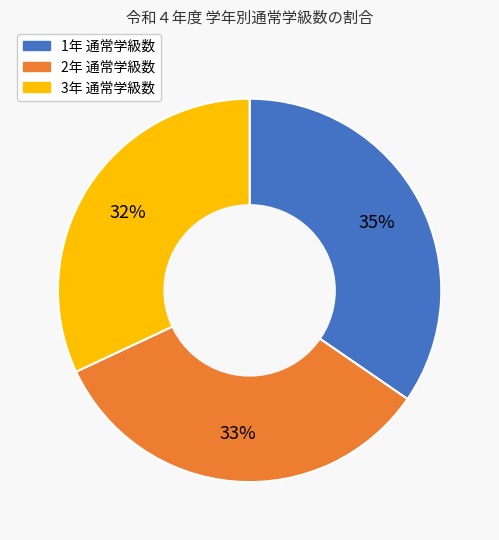

To the nearest percent, what is the average slice percentage?

33%